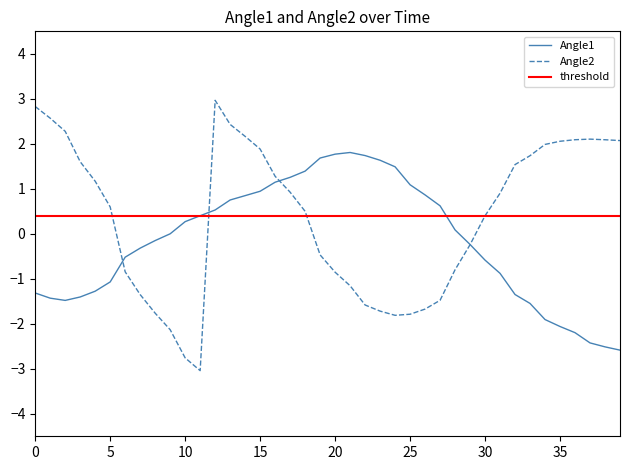

How many values in angle1 are below zero?

20